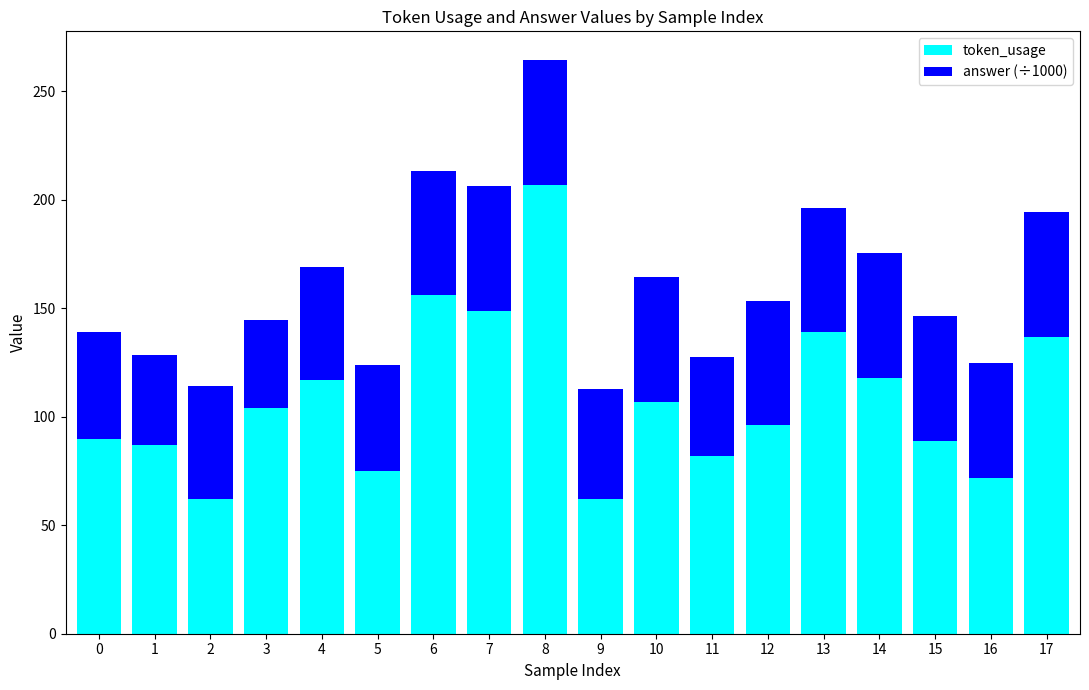

How many series are shown in this chart?

2